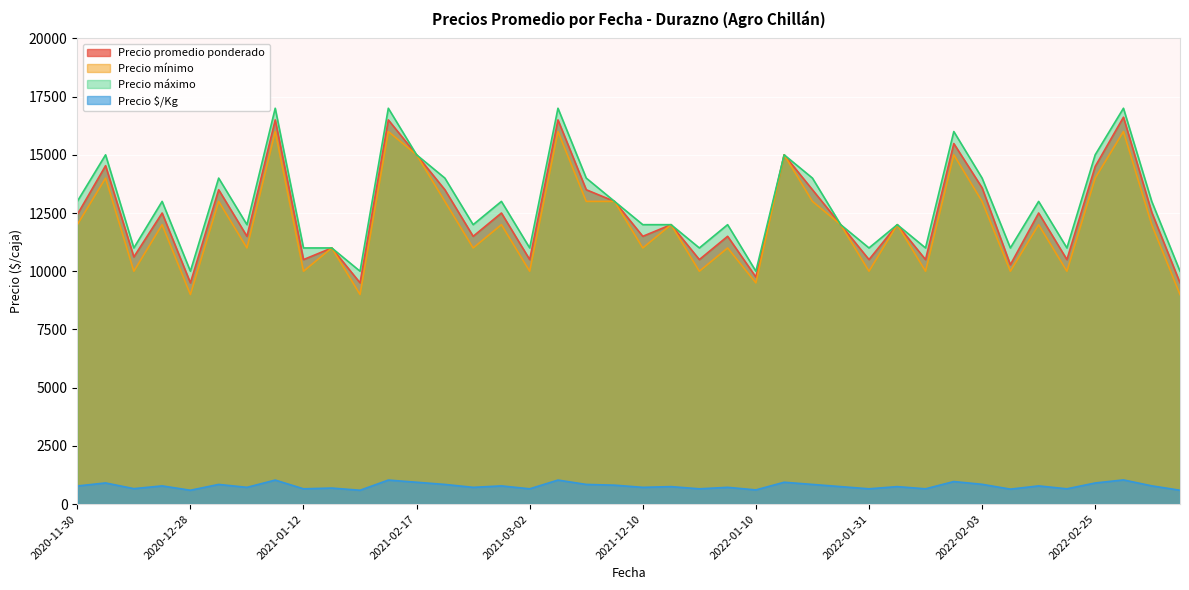

Is the value of Precio máximo at 2021-12-10 greater than the value of Precio mínimo at 2020-12-28?

Yes